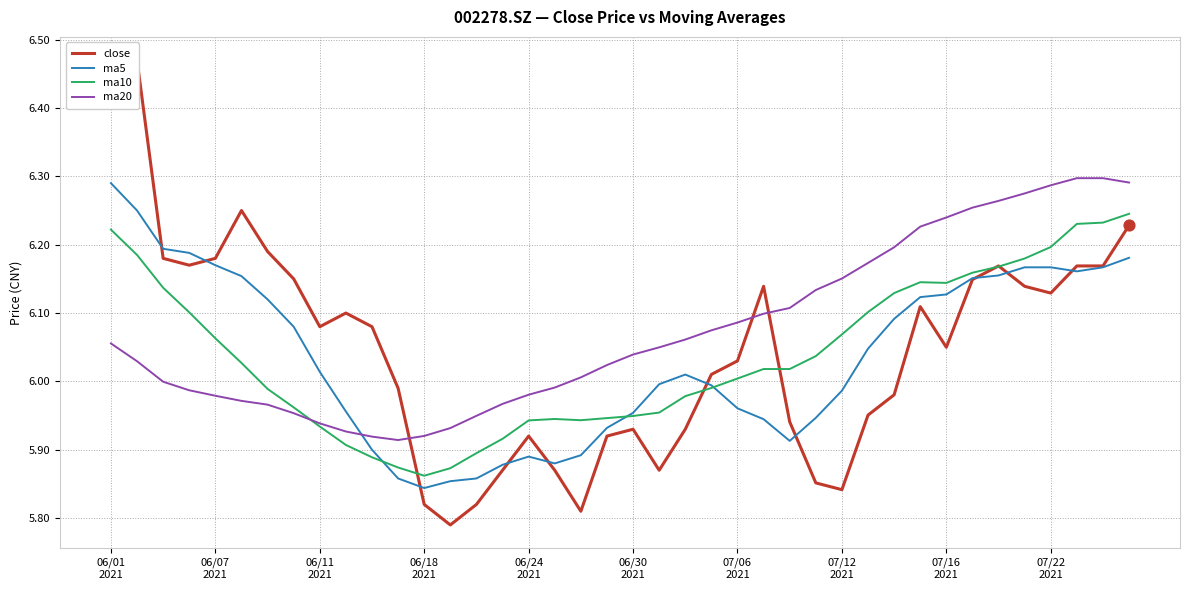

Which series has the largest total across all categories?

ma20